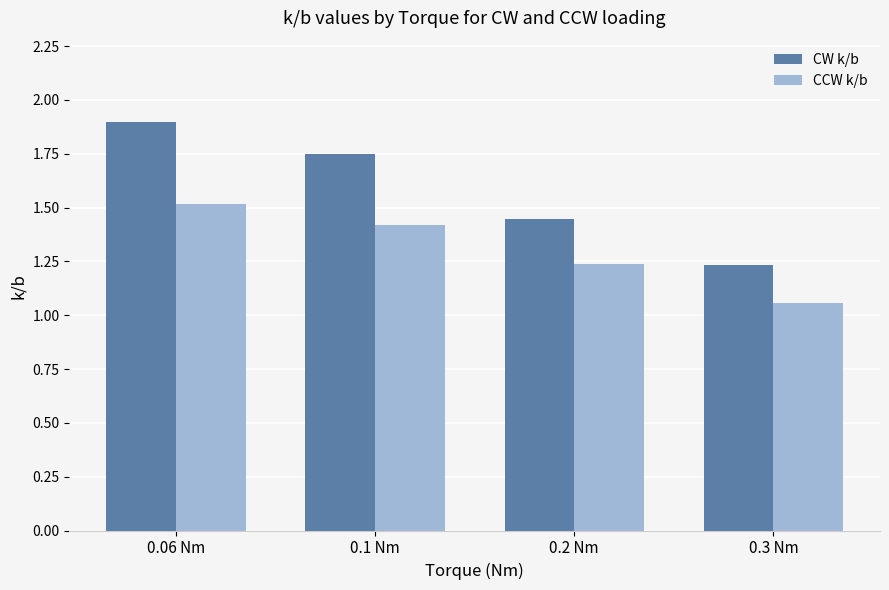

Between 0.1 Nm and 0.2 Nm, which series saw the biggest shift?

CW k/b